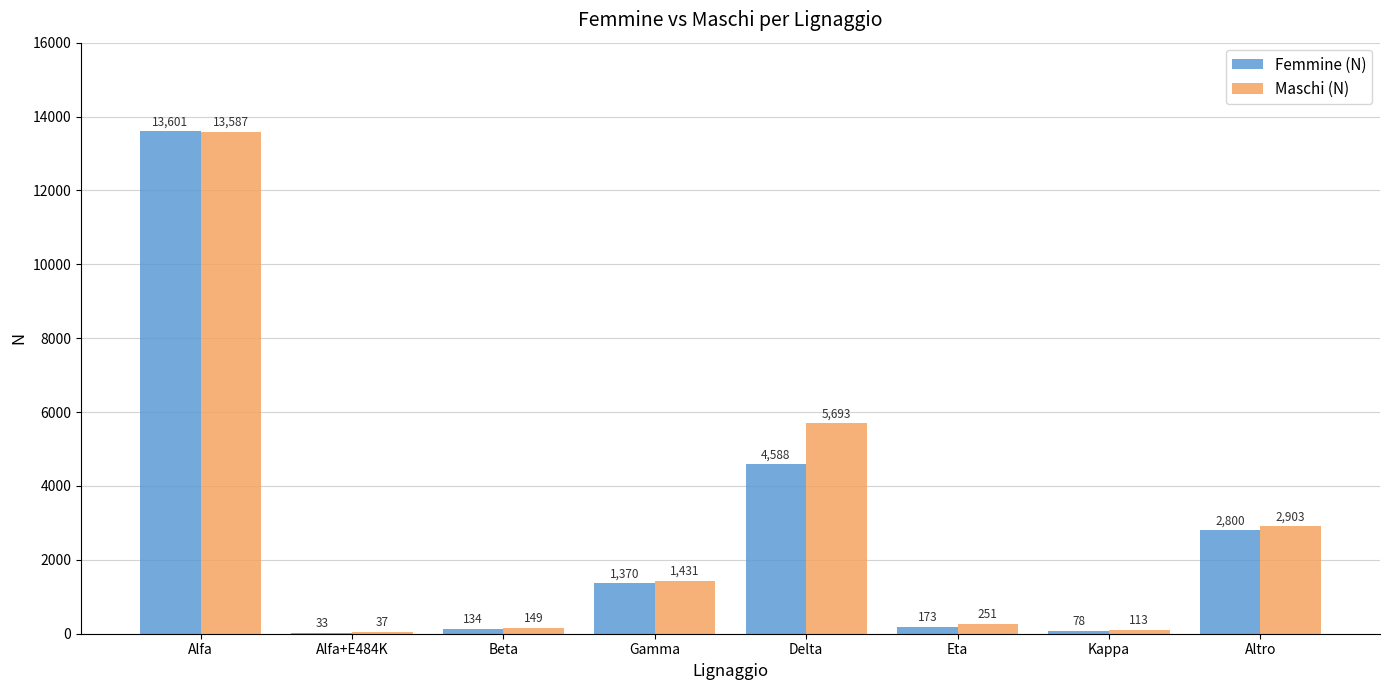

What is the sum of all Maschi (N) values?

24164